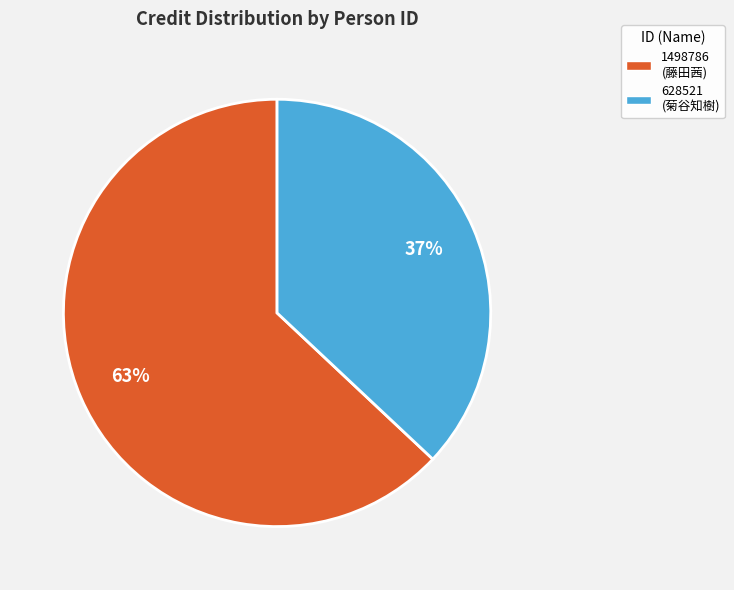

To the nearest percent, what is the difference between the largest and smallest slice percentages?

26%